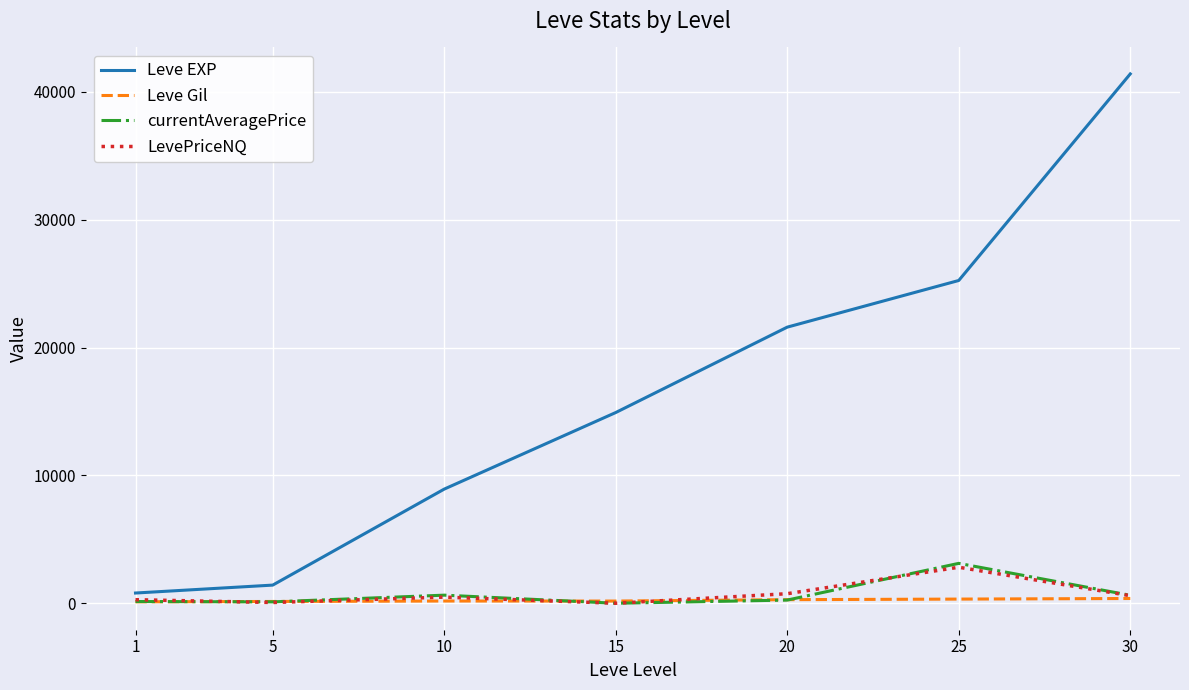

Which series has the largest total across all categories?

Leve EXP